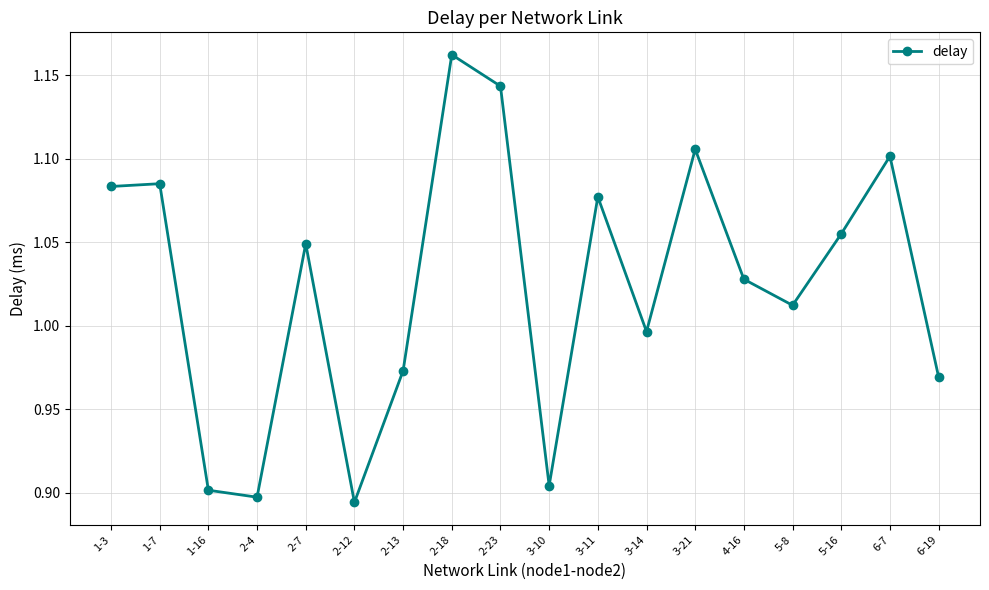

Between 1-7 and 3-21, which is larger?

3-21